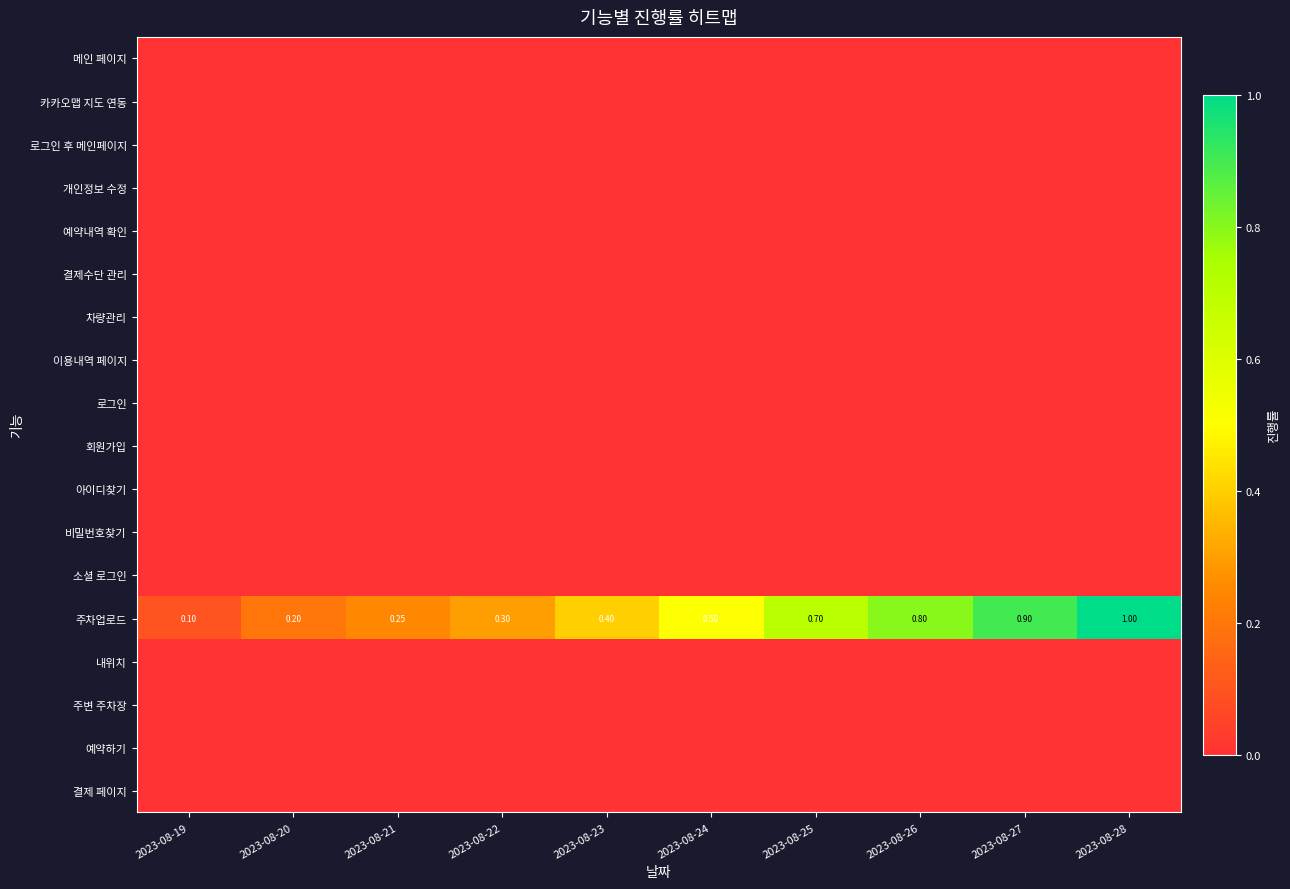

How many data points does each series have?

10